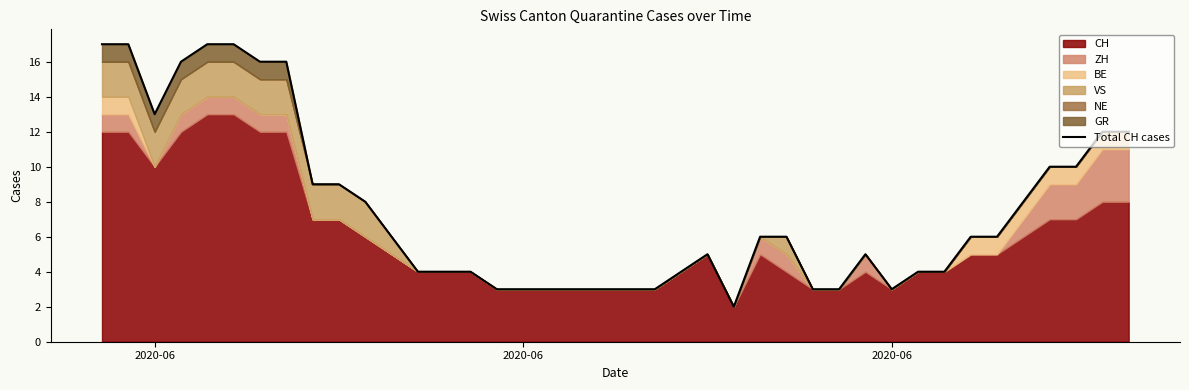

What is the value of the 31st point from the left?

3